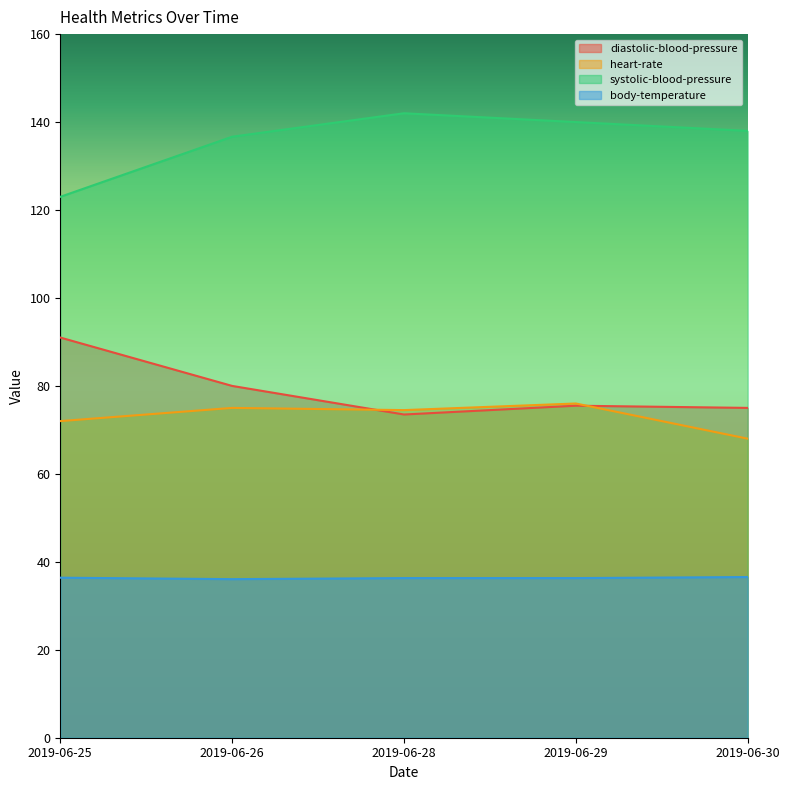

What is the value of the diastolic-blood-pressure point at the 2nd from the left?

80.0